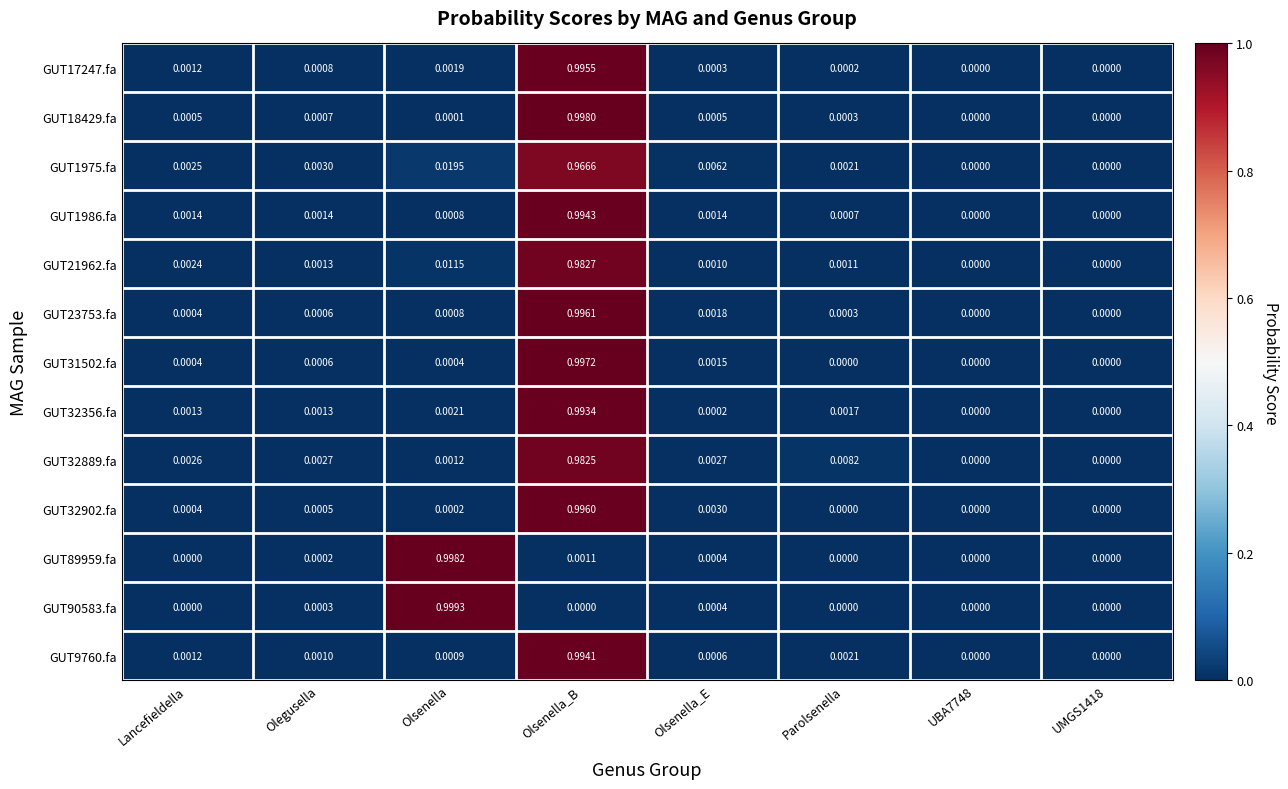

Which label corresponds to the largest value in the chart?

Olsenella